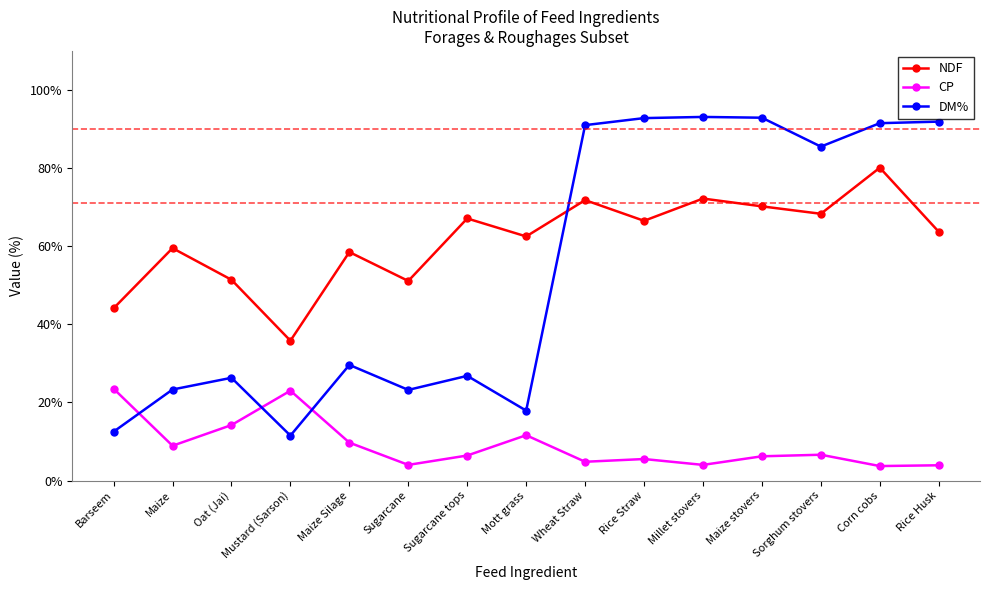

Which series has the widest spread of values?

DM%